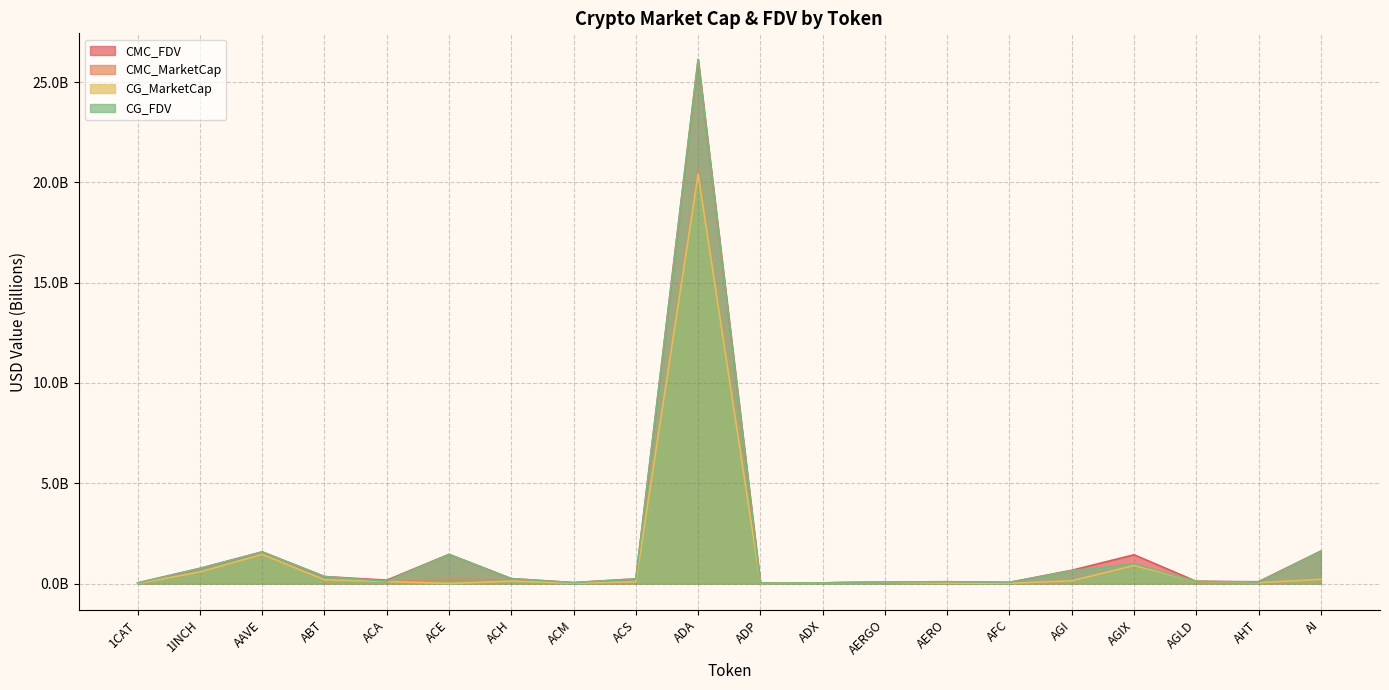

True or false: CG_MarketCap and CG_FDV cross at least once.

False